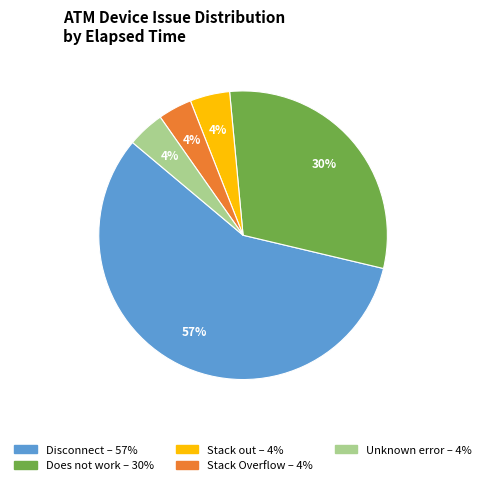

How many slices are in this pie chart?

5